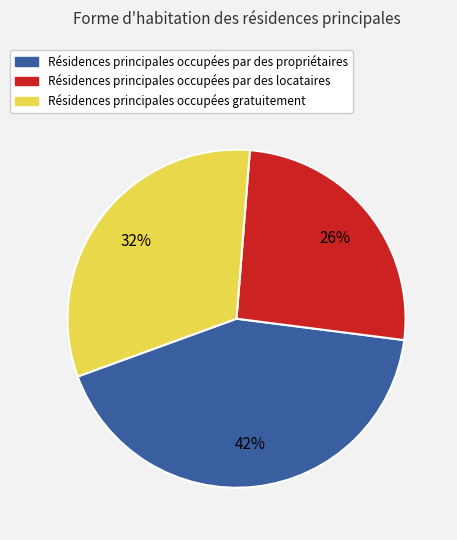

Is there any slice that represents more than half of the pie?

No